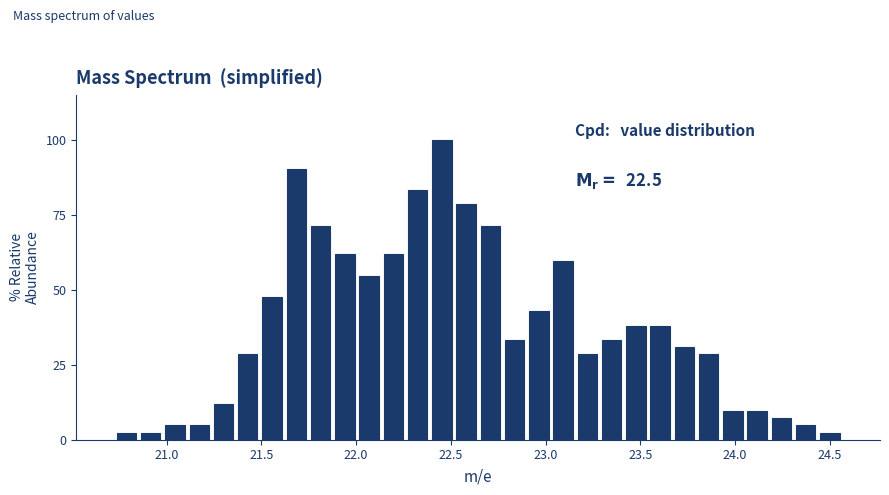

Read against the x-axis, roughly where is the centre of the tallest bar?

22.45